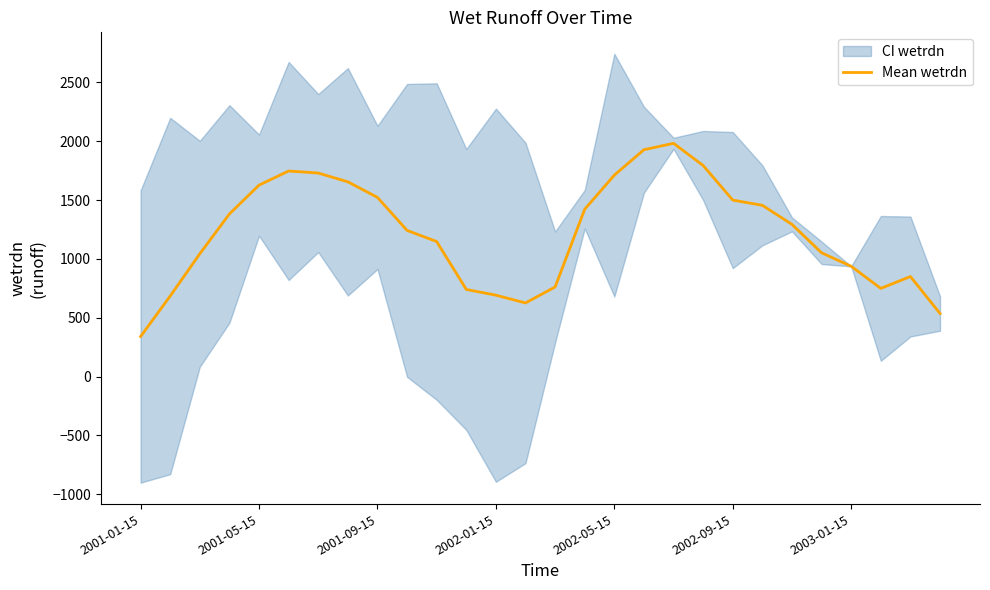

Reading left to right, list all the values displayed in this chart.

340.2	684.5	1043.7	1382.1	1627.0	1747.2	1729.8	1655.3	1522.8	1242.0	1147.4	740.2	691.4	625.6	761.2	1422.2	1712.0	1928.2	1982.6	1793.8	1499.9	1455.5	1293.2	1051.7	937.0	749.2	850.1	535.8